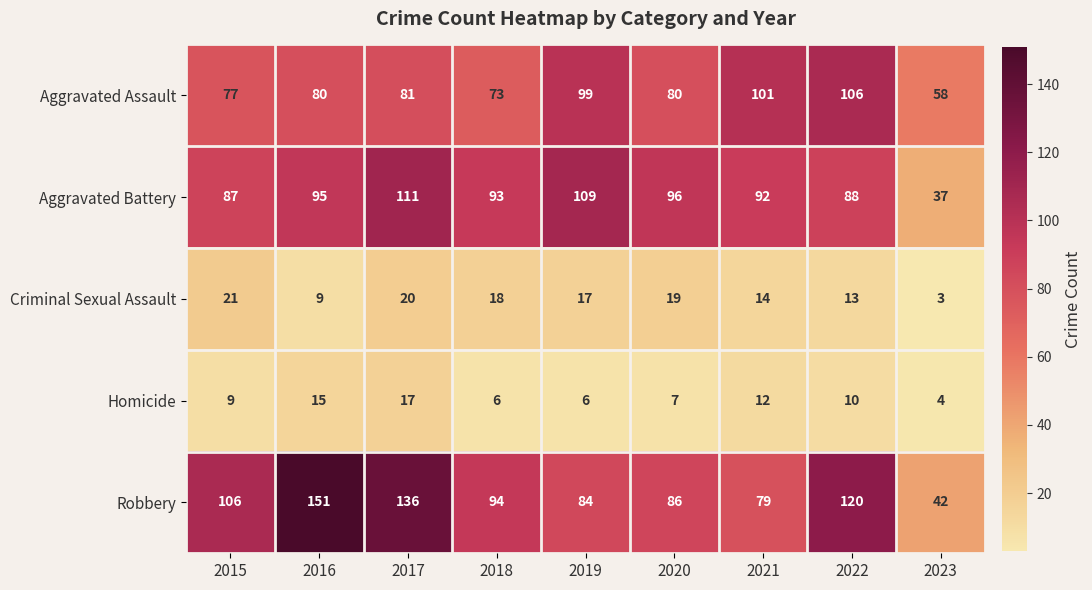

At 2018, list the series in order from smallest to largest.

Homicide, Criminal Sexual Assault, Aggravated Assault, Aggravated Battery, Robbery